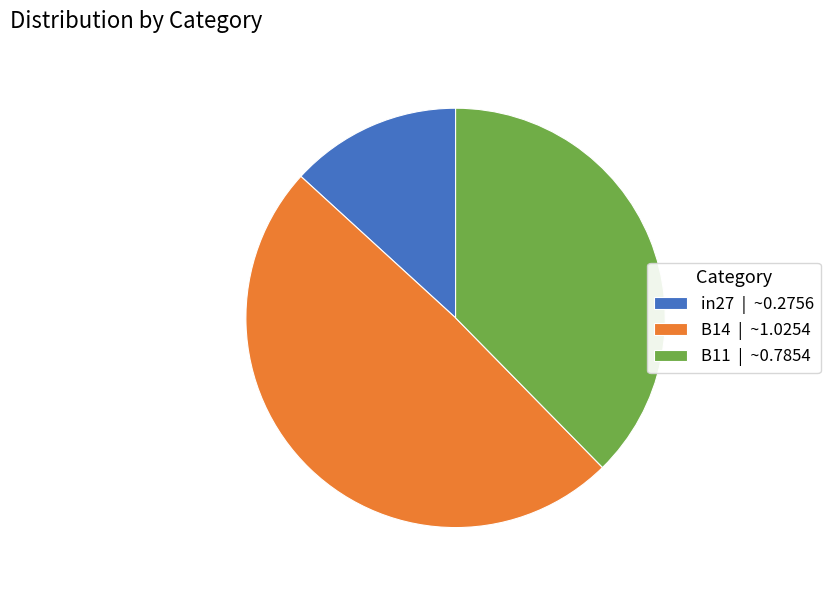

Which has a higher value, in27 | ~0.2756 or B11 | ~0.7854?

B11 | ~0.7854